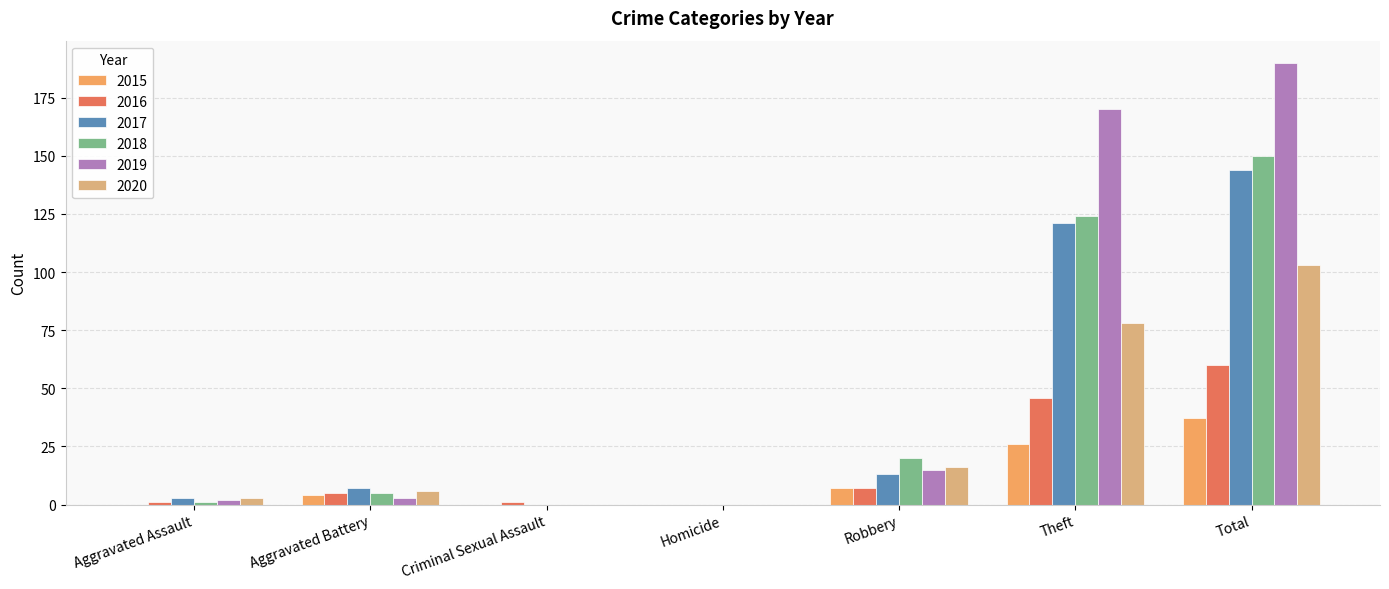

At which label does 2017 reach its peak?

Total